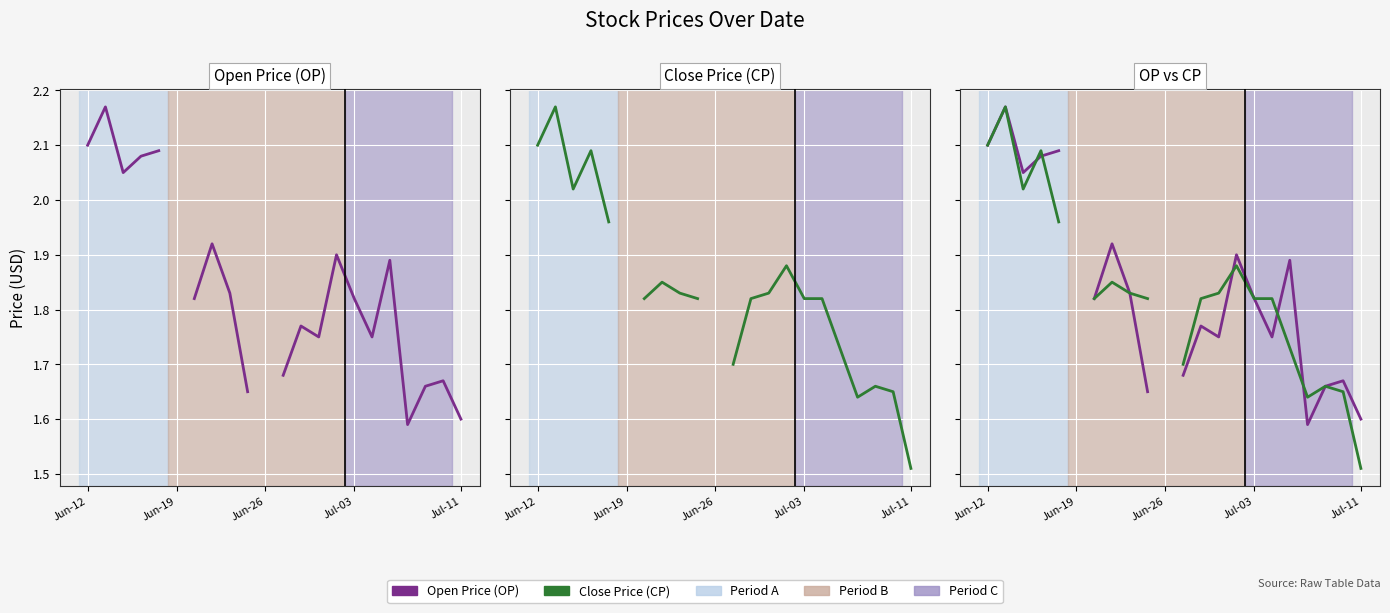

Is the value of Open Price (OP) at Jun-12 greater than the value of Close Price (CP) at 11?

Yes